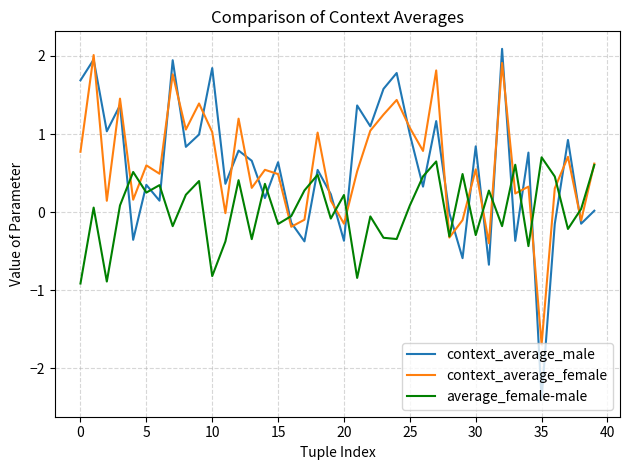

What is the sum of all average_female-male values?

1.1